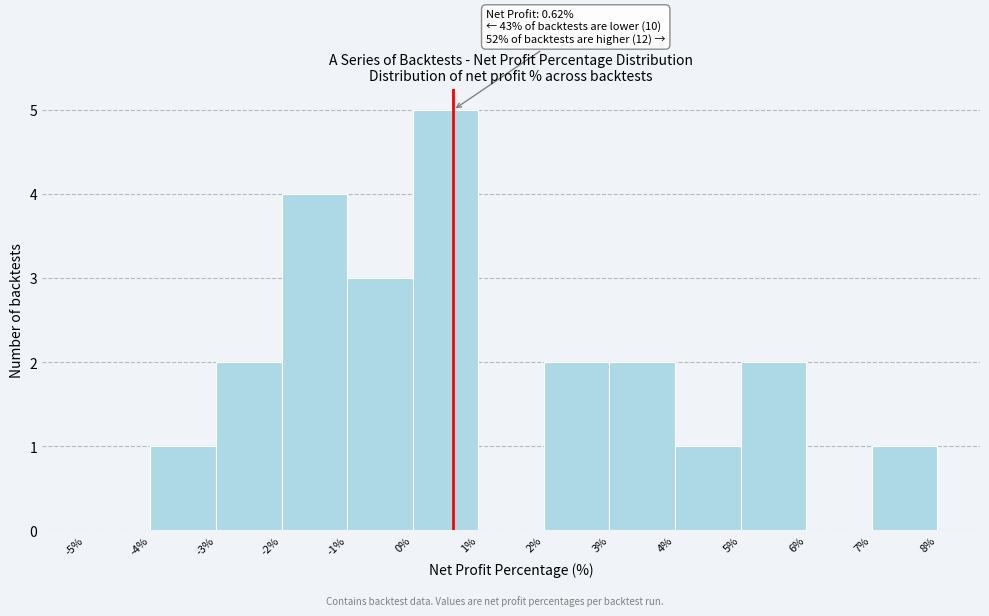

Over which range of the x-axis is the bar tallest?

0% to 1%